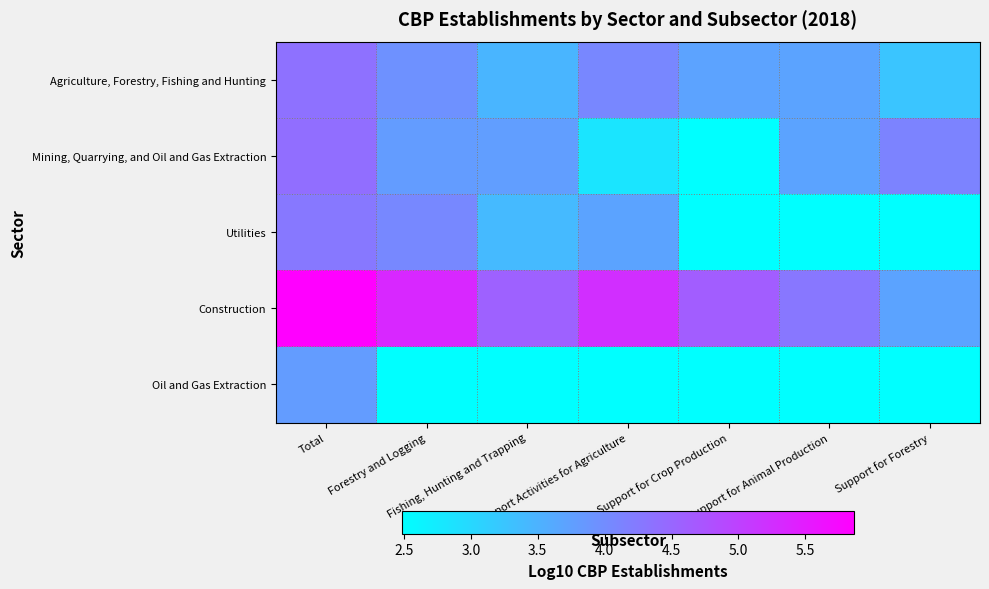

Reading left to right, extract all data points from this chart.

Agriculture, Forestry, Fishing and Hunting: Total=4.4	Forestry and Logging=3.9	Fishing, Hunting and Trapping=3.5	Support Activities for Agriculture=4.1	Support for Crop Production=3.7	Support for Animal Production=3.7	Support for Forestry=3.3
Mining, Quarrying, and Oil and Gas Extraction: Total=4.4	Forestry and Logging=3.8	Fishing, Hunting and Trapping=3.8	Support Activities for Agriculture=2.8	Support for Crop Production=2.5	Support for Animal Production=3.7	Support for Forestry=4.1
Utilities: Total=4.3	Forestry and Logging=4.1	Fishing, Hunting and Trapping=3.4	Support Activities for Agriculture=3.7	Support for Crop Production=0.0	Support for Animal Production=0.0	Support for Forestry=0.0
Construction: Total=5.9	Forestry and Logging=5.3	Fishing, Hunting and Trapping=4.6	Support Activities for Agriculture=5.3	Support for Crop Production=4.6	Support for Animal Production=4.3	Support for Forestry=3.7
Oil and Gas Extraction: Total=3.8	Forestry and Logging=0.0	Fishing, Hunting and Trapping=0.0	Support Activities for Agriculture=0.0	Support for Crop Production=0.0	Support for Animal Production=0.0	Support for Forestry=0.0